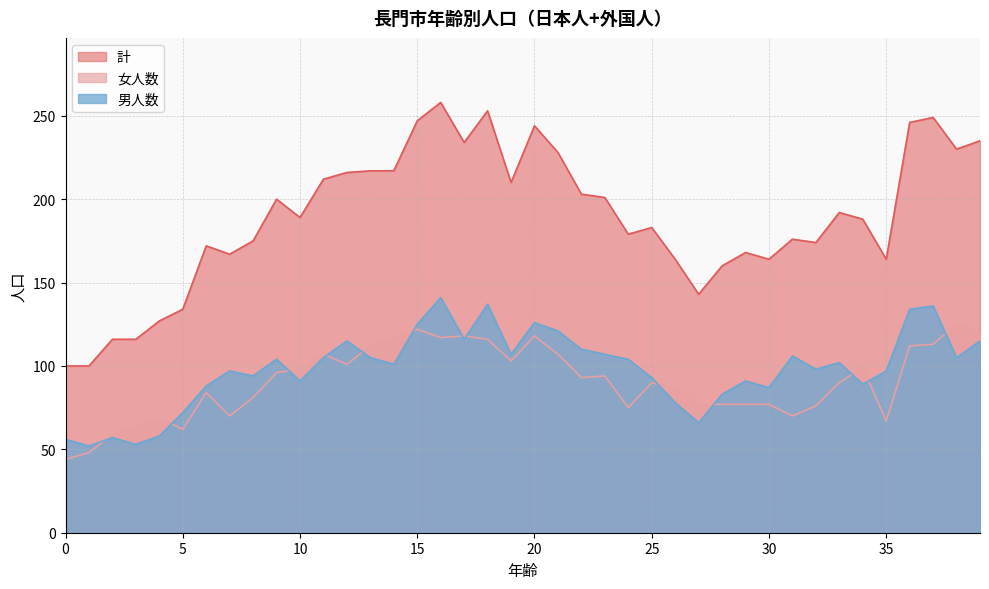

At which label does 女人数 reach its peak?

38